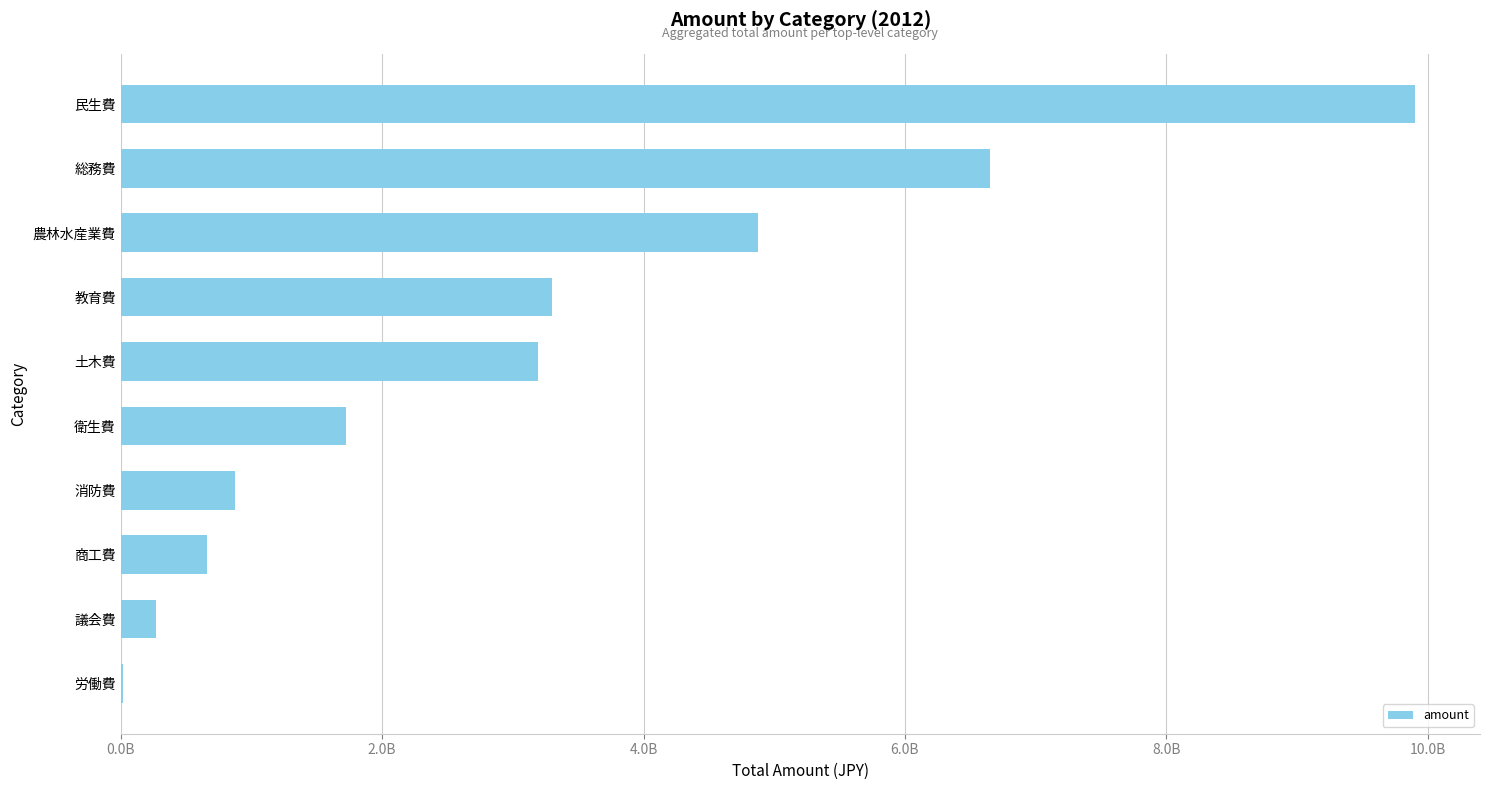

At which category does the chart reach its peak across all series?

民生費